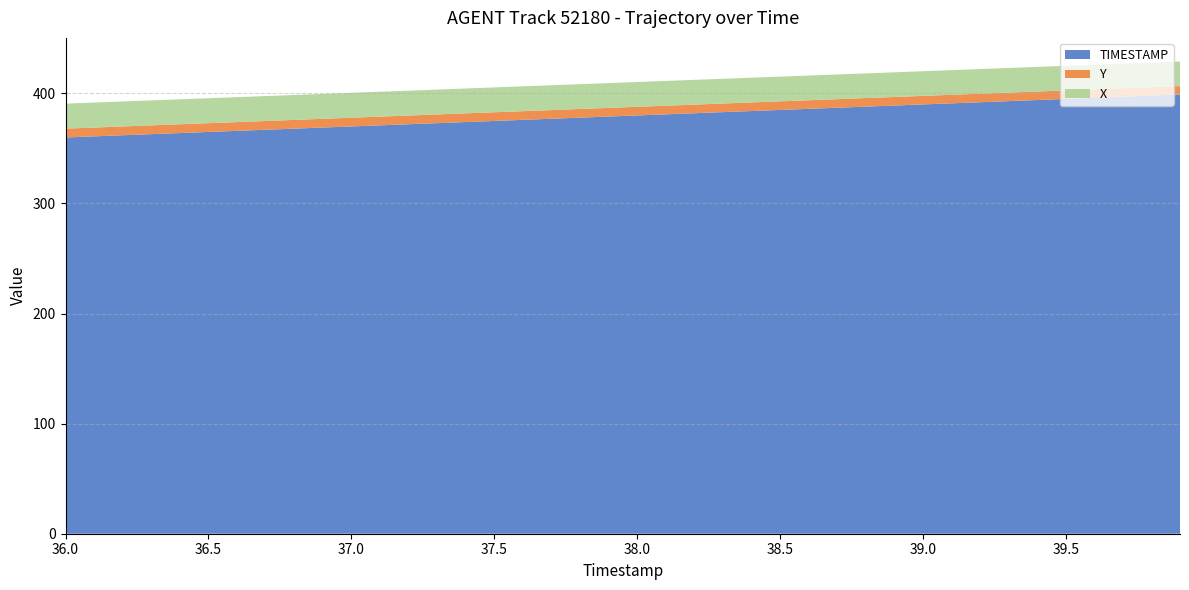

What is the minimum value for TIMESTAMP?

360.0